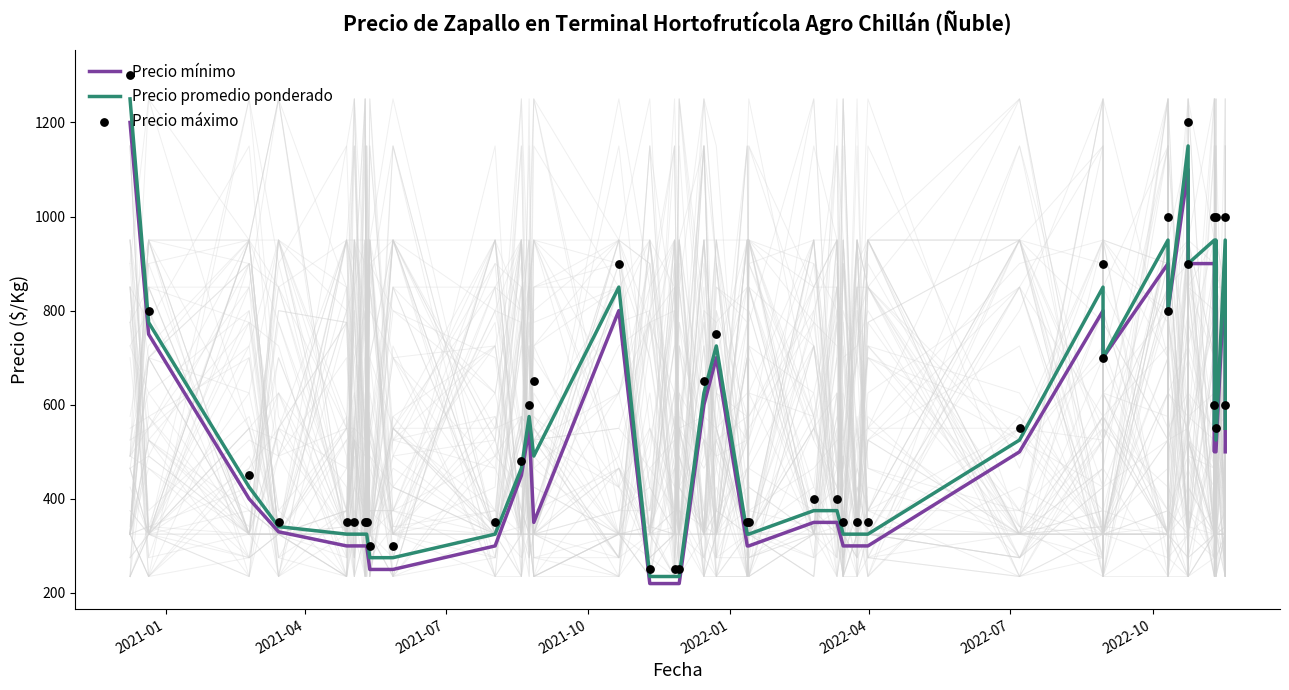

Which series contains the highest Y value?

Precio máximo